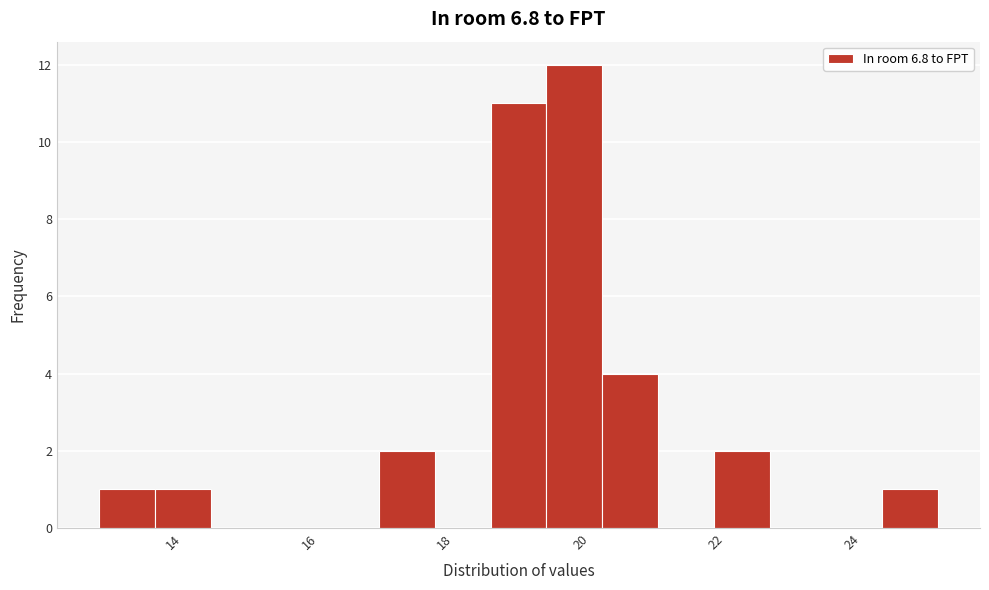

How tall is the bar that spans 20.4 to 21.2 on the x-axis? Neither the bar edges nor the heights are printed on the chart, so give them approximately, as read against the axes.

4